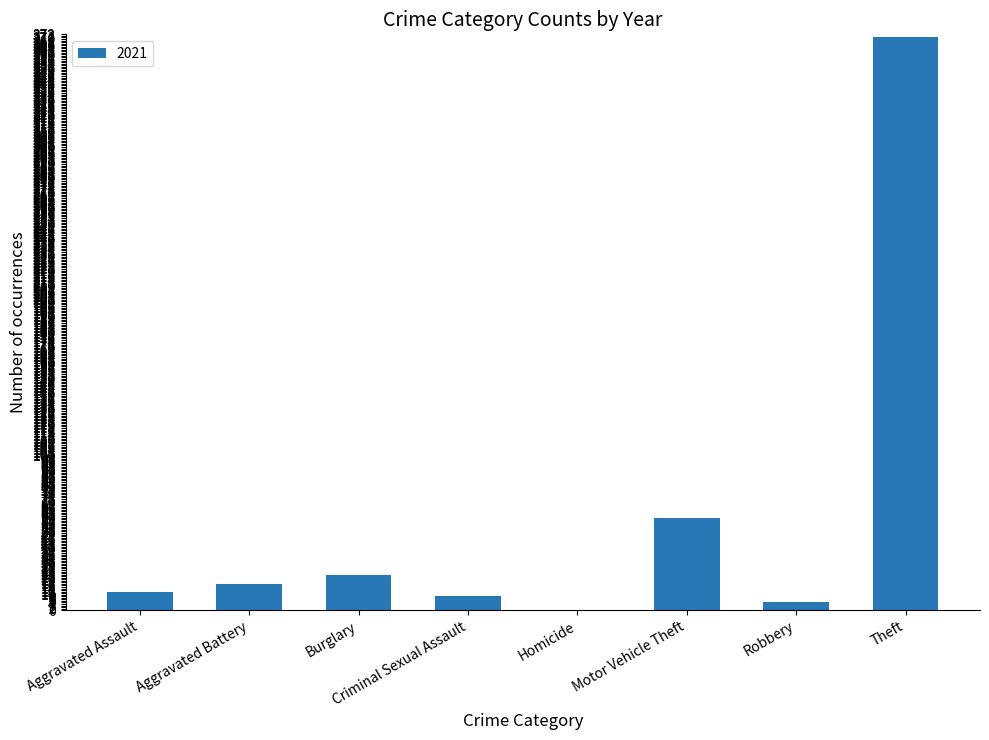

Which has a higher value, Aggravated Assault or Motor Vehicle Theft?

Motor Vehicle Theft